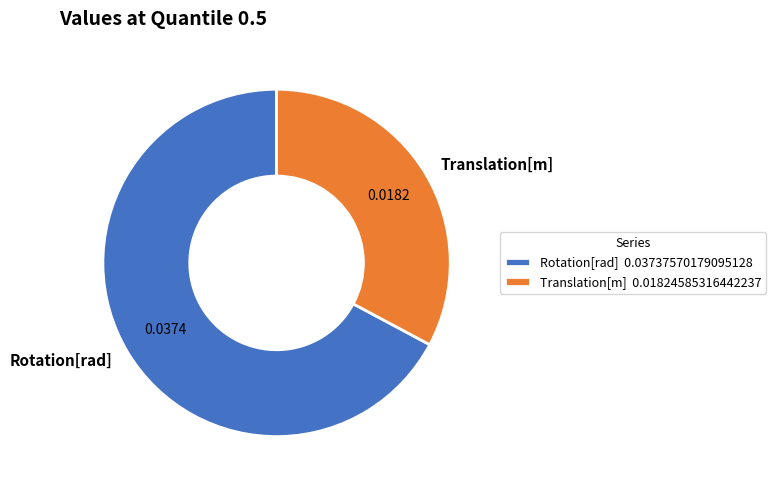

Between Translation[m] and Rotation[rad], which is larger?

Rotation[rad]